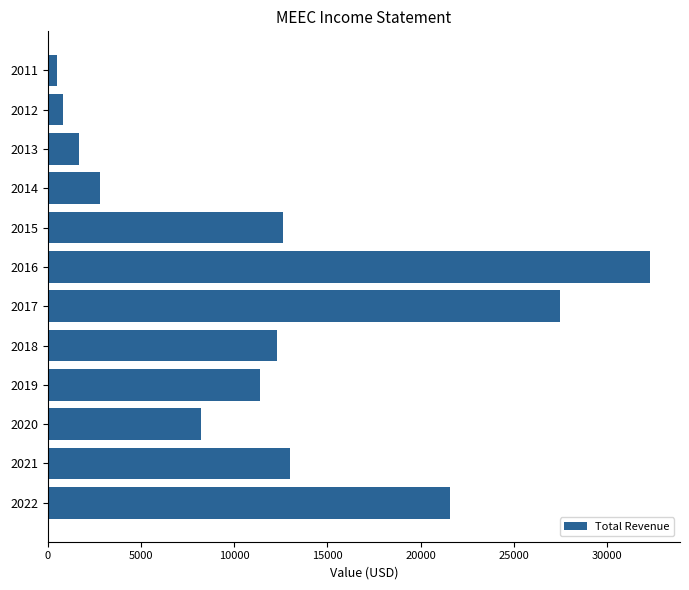

True or false: the data shows 2800 at 2014.

True